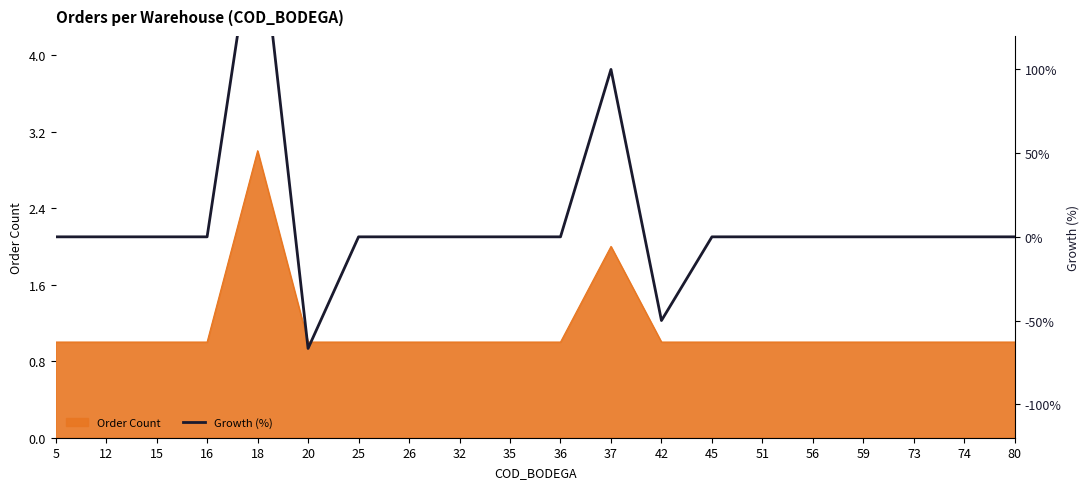

The value of Order Count at 26 is 1. True or false?

True